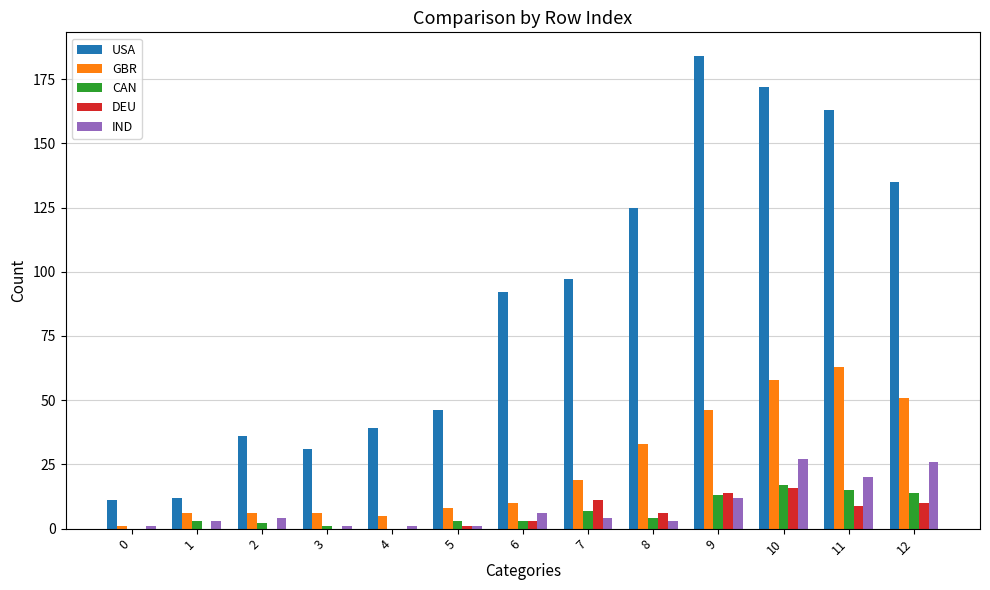

What is the sum of all DEU values?

70